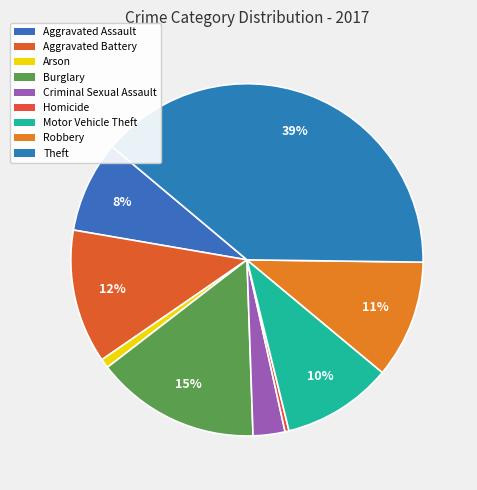

To the nearest percent, what percentage of the pie is Motor Vehicle Theft?

10%